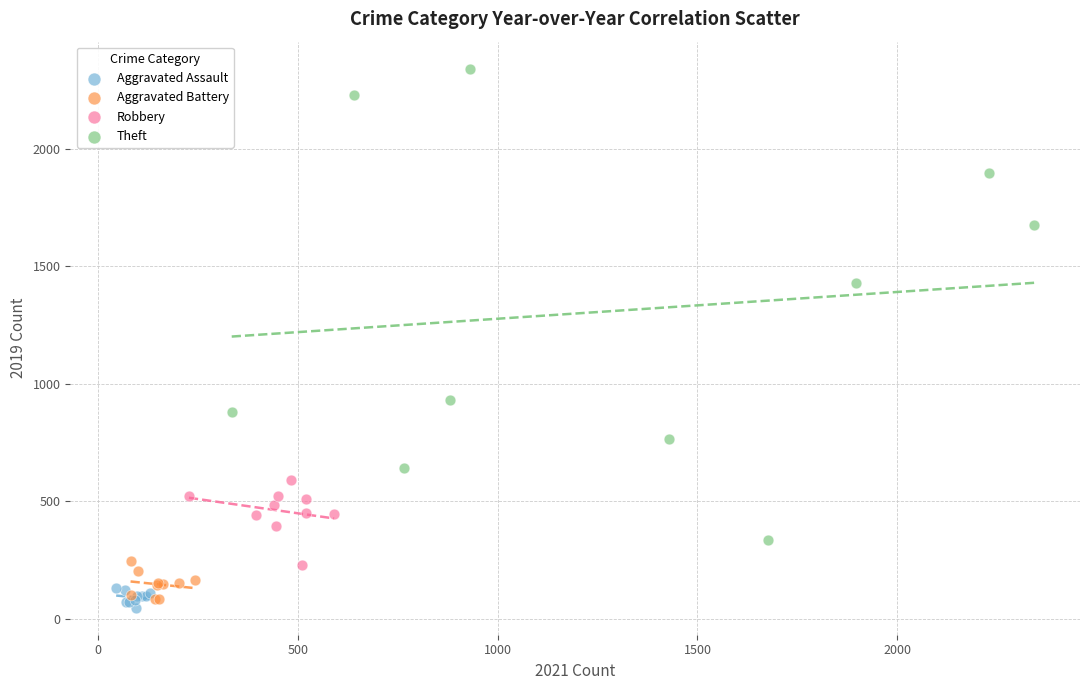

Which series has the largest Y range (max minus min)?

Theft